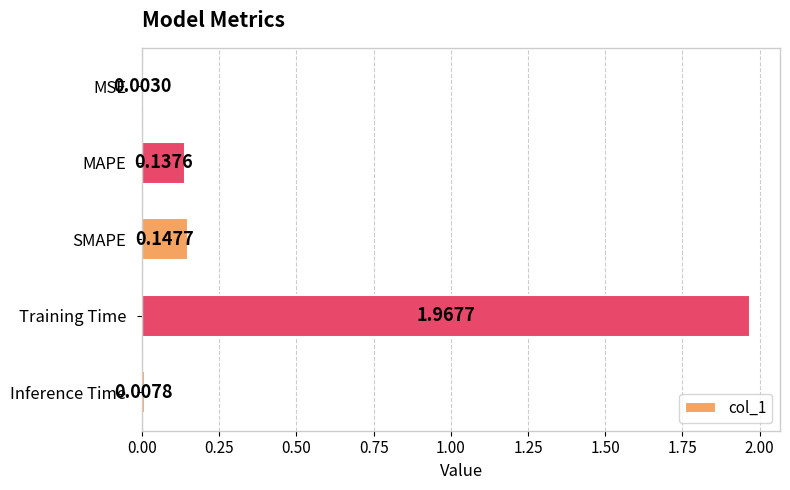

Between Inference Time and MSE, which is larger?

Inference Time